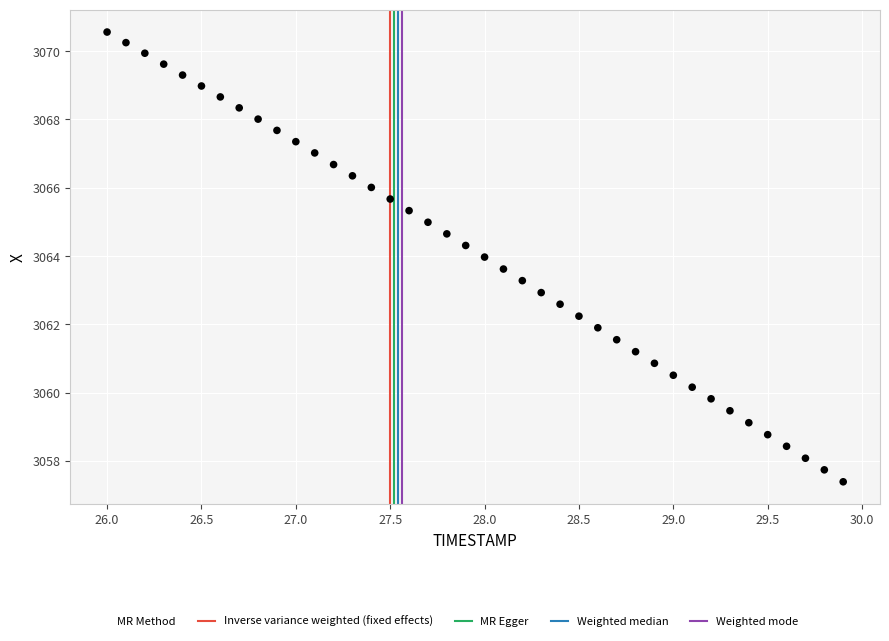

What is the range of Y values (max minus min)?

13.2